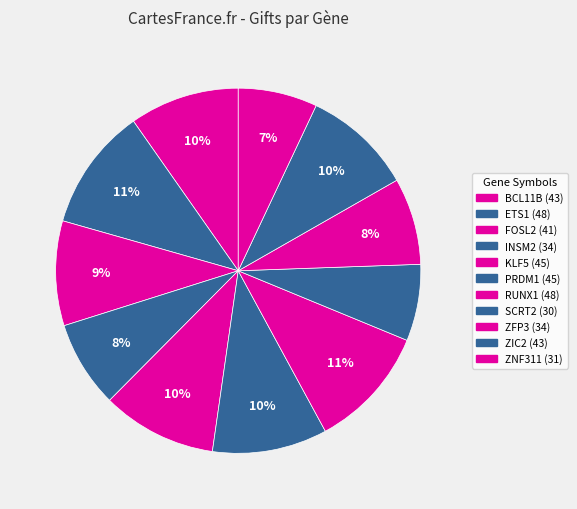

Does FOSL2 account for over 50% of the chart?

No